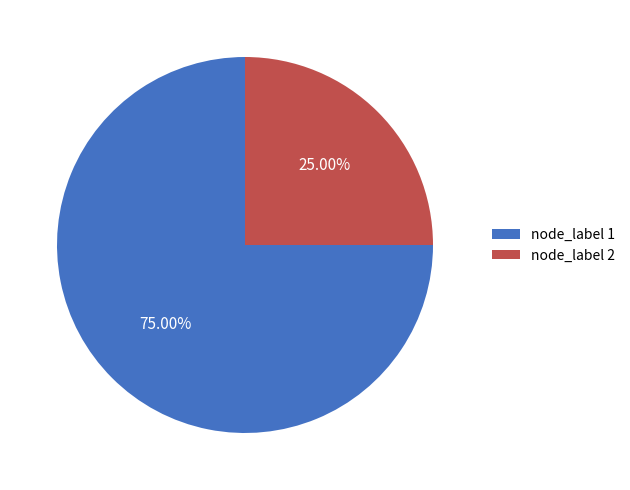

Is the sum of node_label 1 and node_label 2 greater than half?

Yes